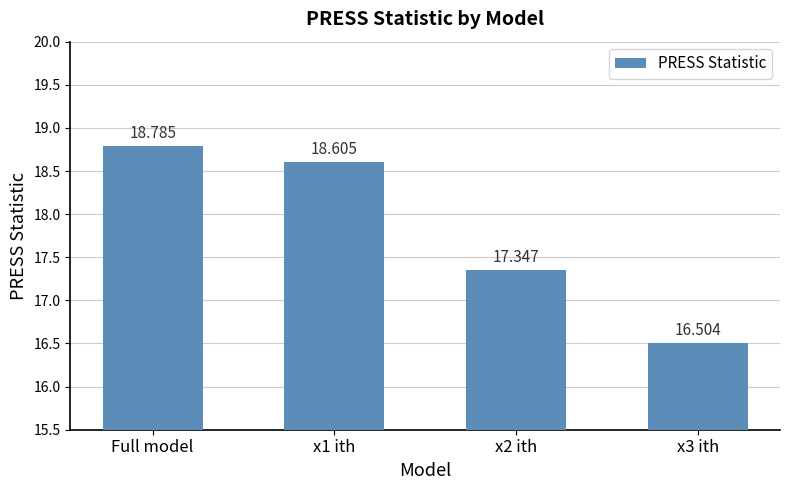

What is the value of the 4th bar from the left?

16.5